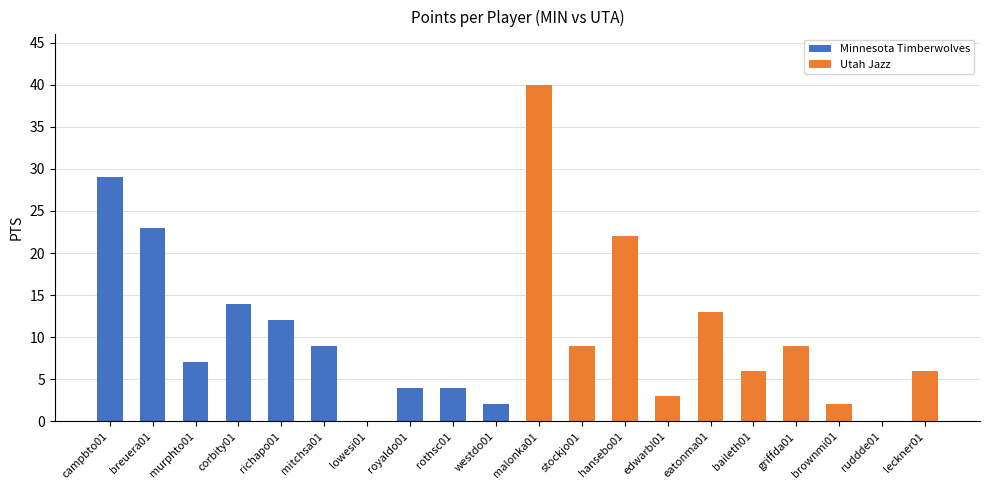

How many values in the Utah Jazz series exceed 9?

3